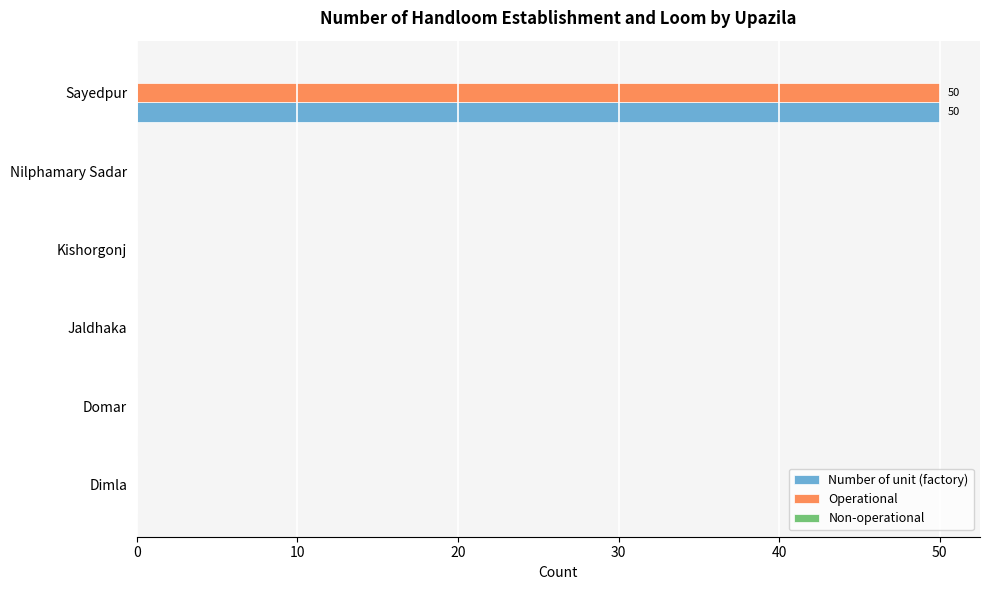

At which category is the sum across all series the highest?

Sayedpur